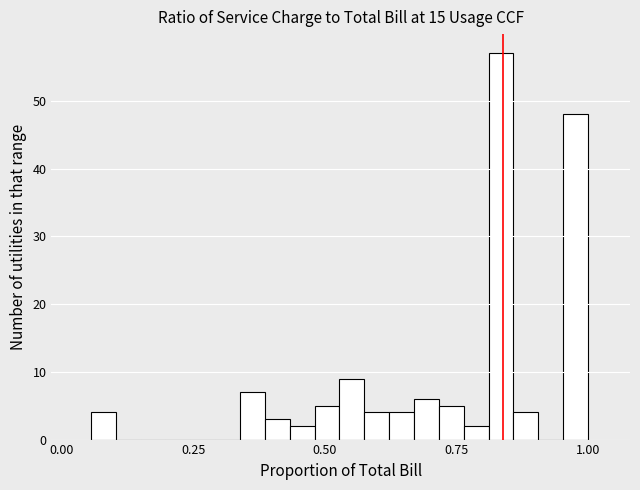

Read against the x-axis, roughly where is the centre of the tallest bar?

0.85